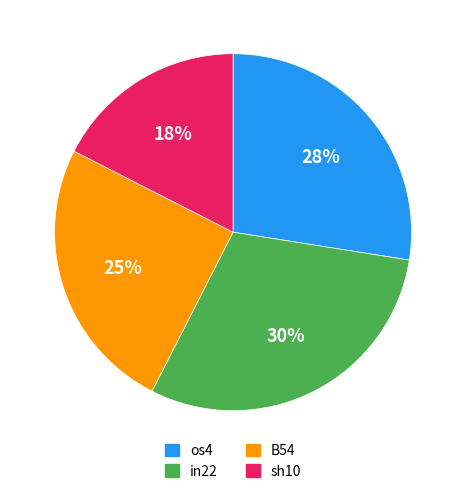

Is there a majority slice in this chart?

No